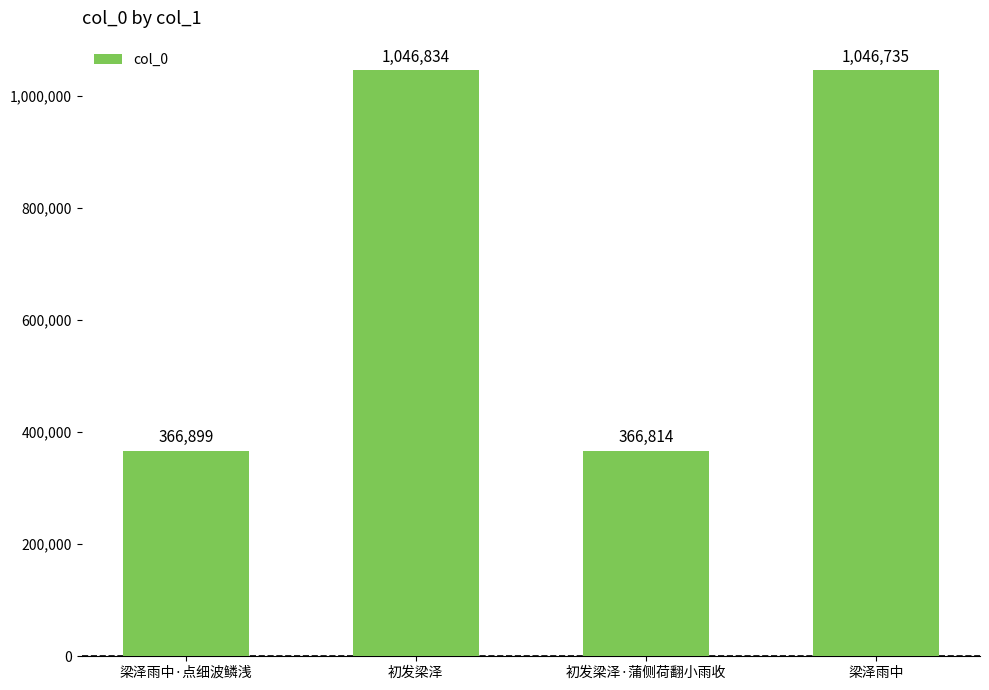

The chart shows a value of 366899 at 梁泽雨中·点细波鳞浅. True or false?

True